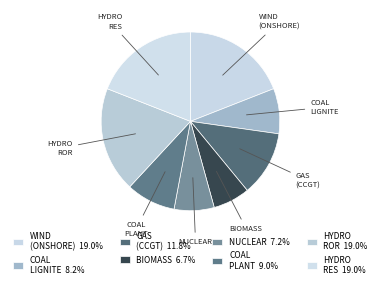

Is the sum of NUCLEAR and BIOMASS greater than half?

No